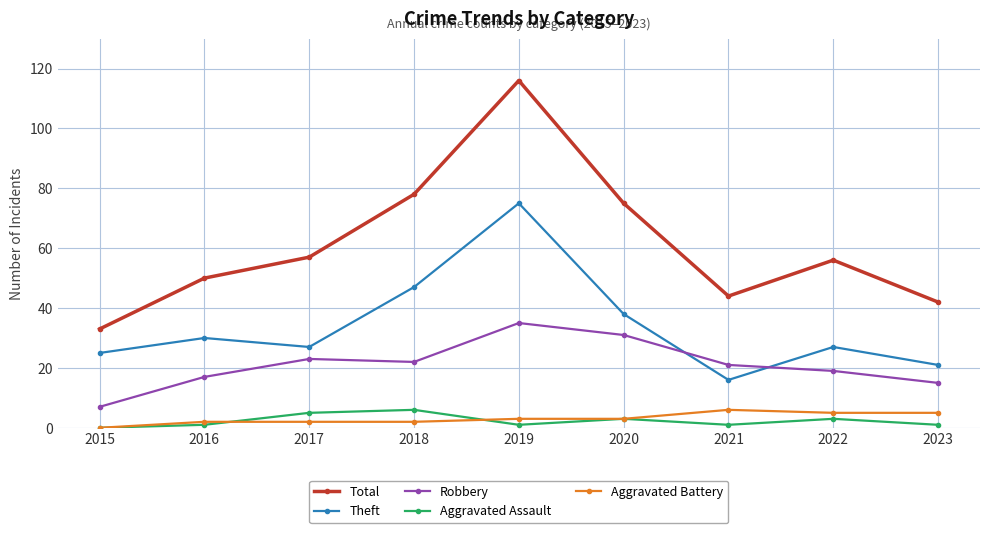

Which category has the lowest value in the Robbery series?

2015